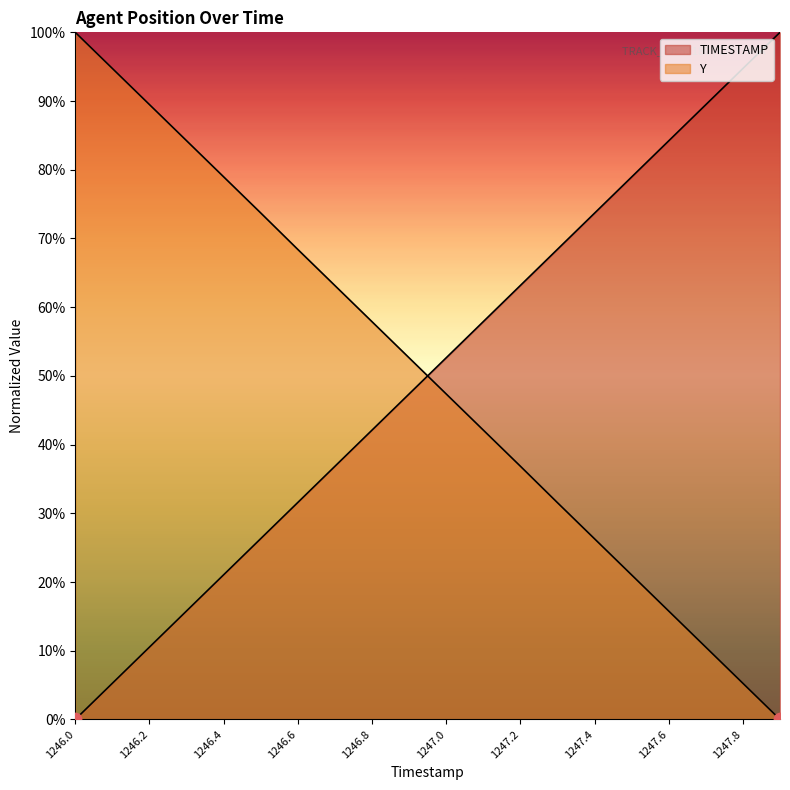

Which series reaches the maximum Y coordinate?

TIMESTAMP